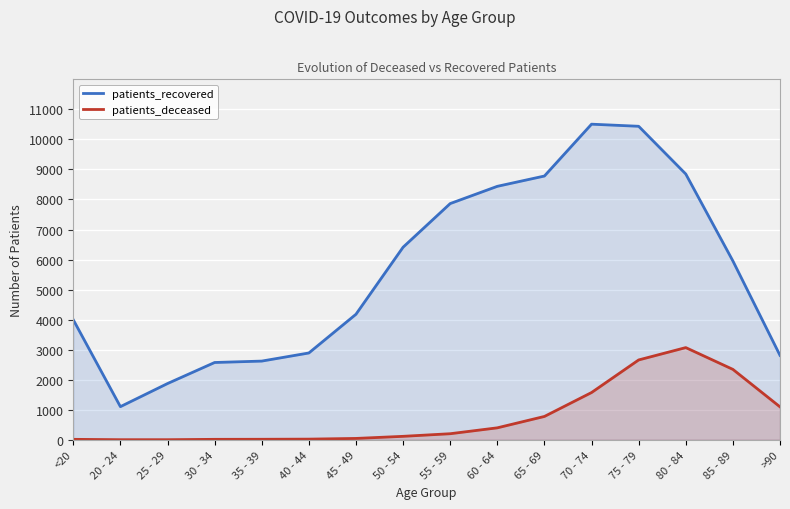

At which label does patients_recovered first exceed 5954?

50 - 54